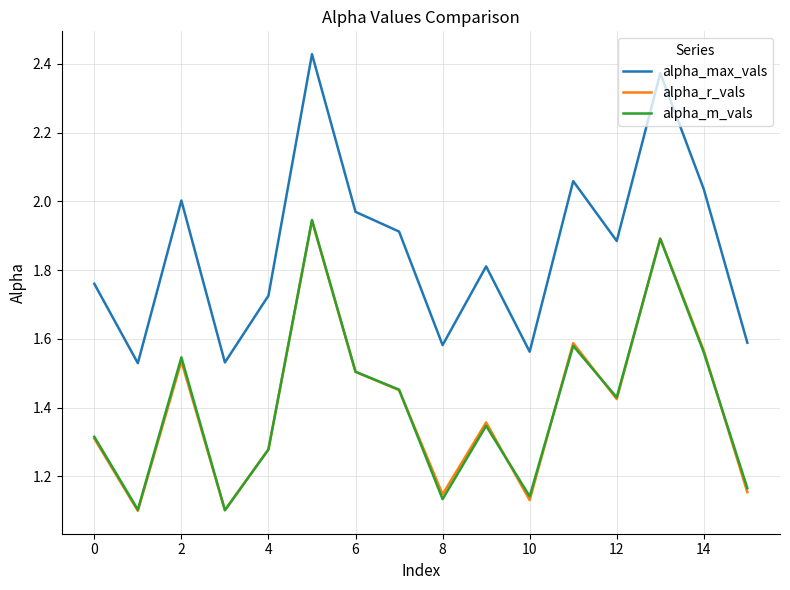

Which series has the largest range (max minus min)?

alpha_max_vals